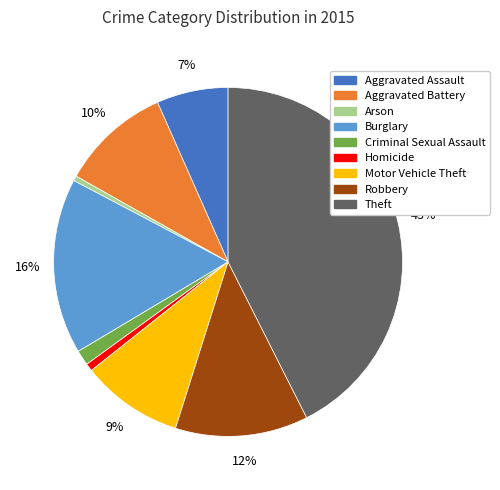

Is it true that Motor Vehicle Theft is 17% of the pie?

False